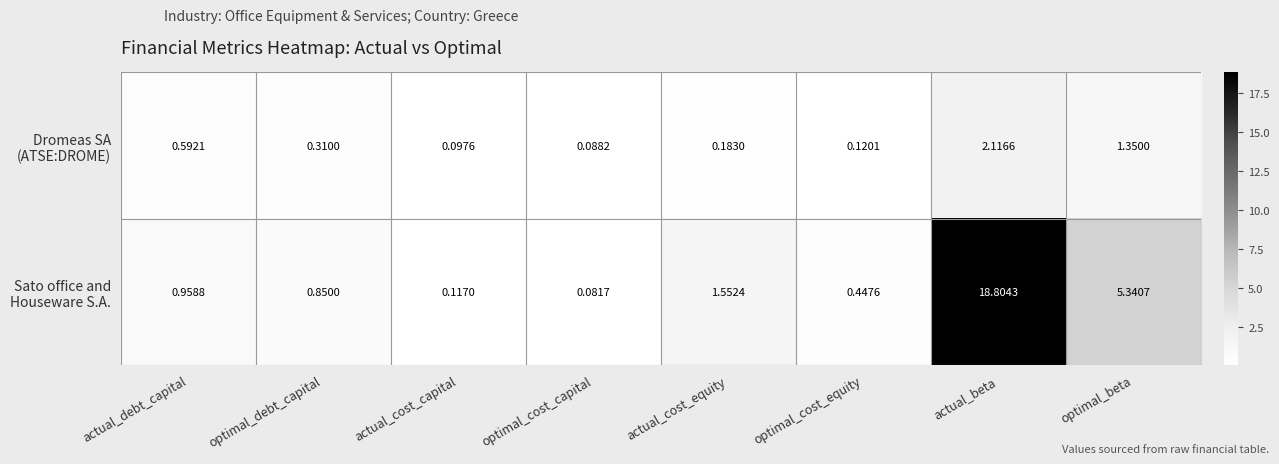

At which category is the sum across all series the highest?

actual_beta